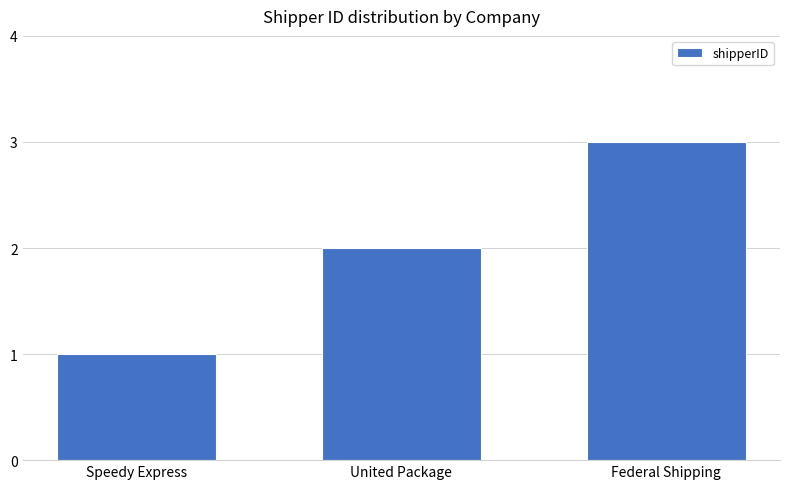

Count the values in the range 1 to 3.

3